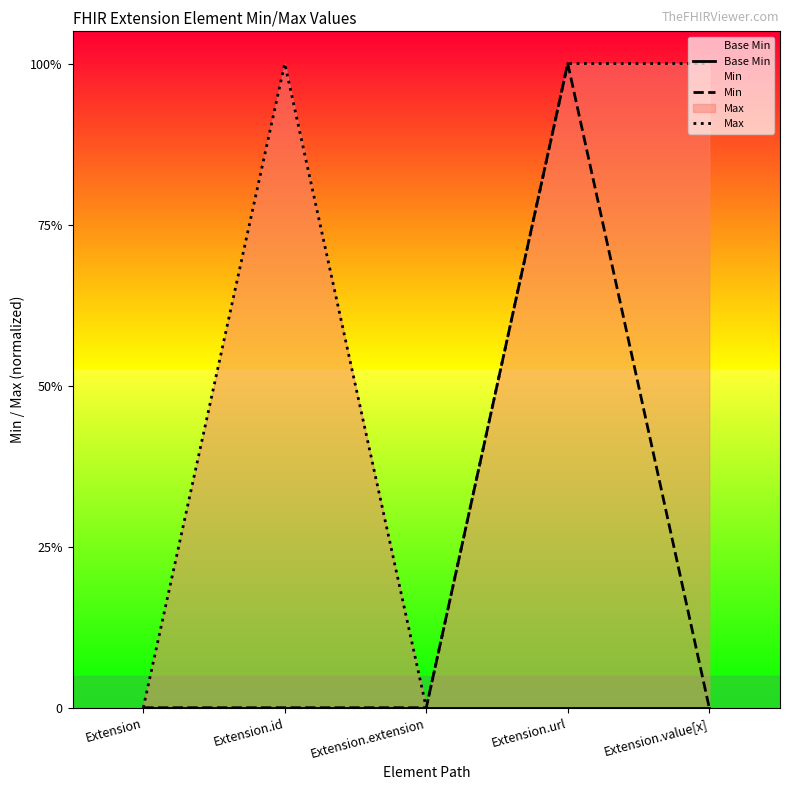

What is the maximum value shown in the chart?

1